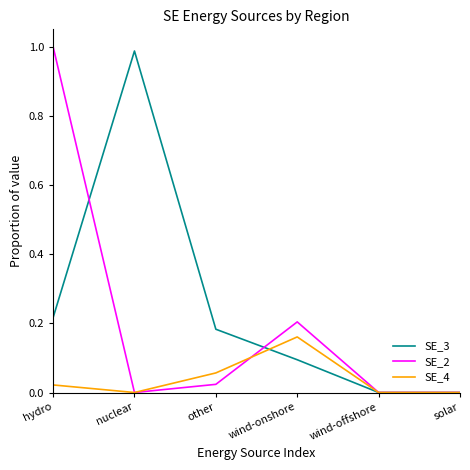

Is the value of SE_2 at other greater than the value of SE_4 at wind-offshore?

Yes